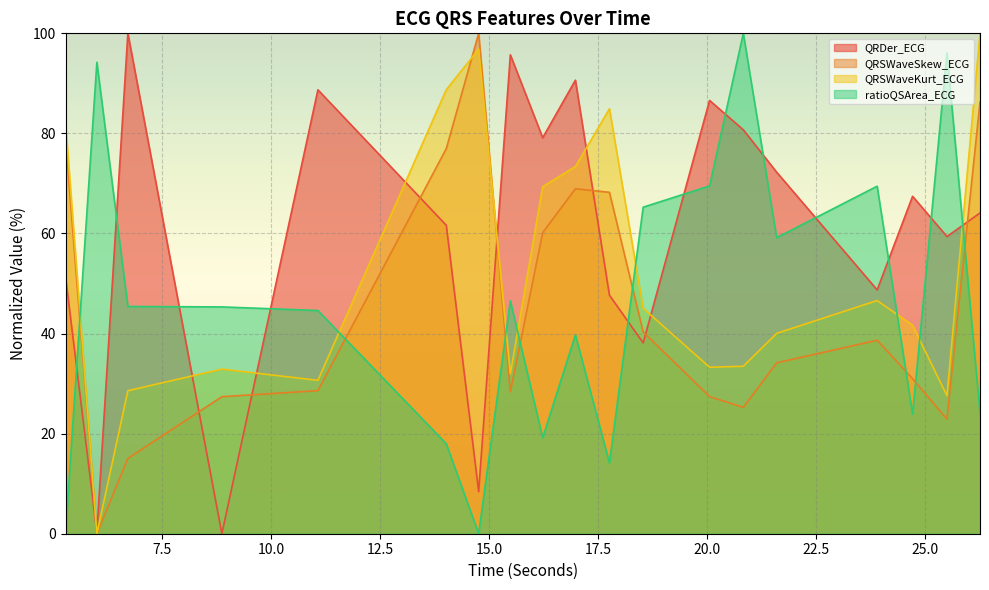

Is it true that QRDer_ECG equals 86.6 at 20.0546875?

True